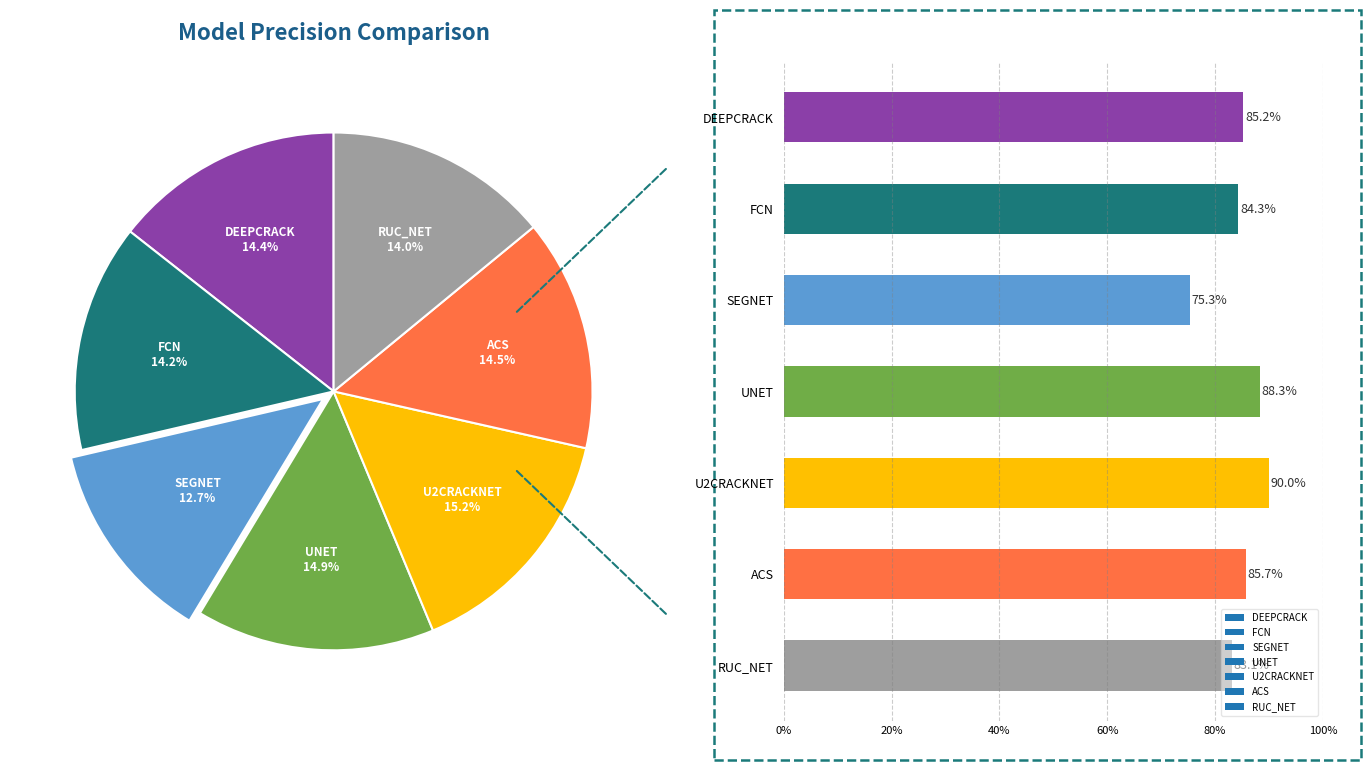

Is there any slice that represents more than half of the pie?

No